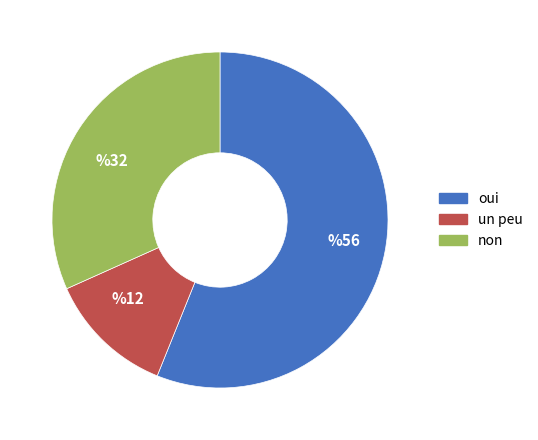

Which slice represents more than half of the pie?

oui